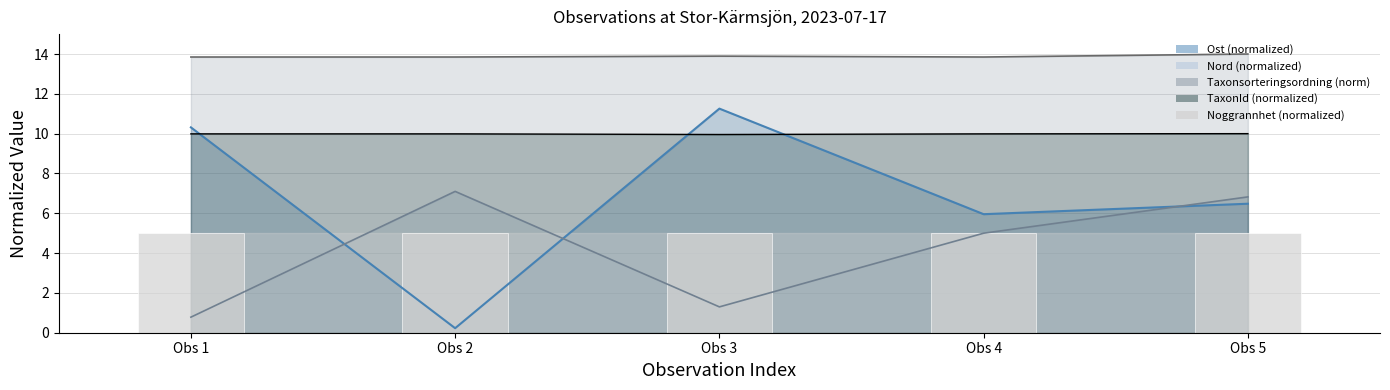

What is the difference between the highest and lowest values at Obs 2?

13.6